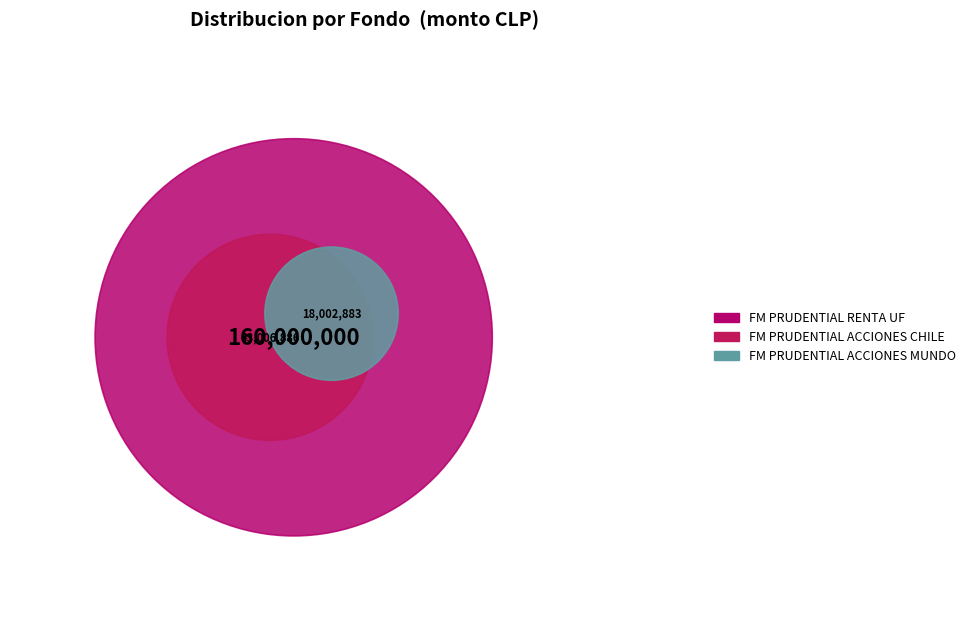

How much of the chart is everything except FM PRUDENTIAL ACCIONES MUNDO?

91.9%